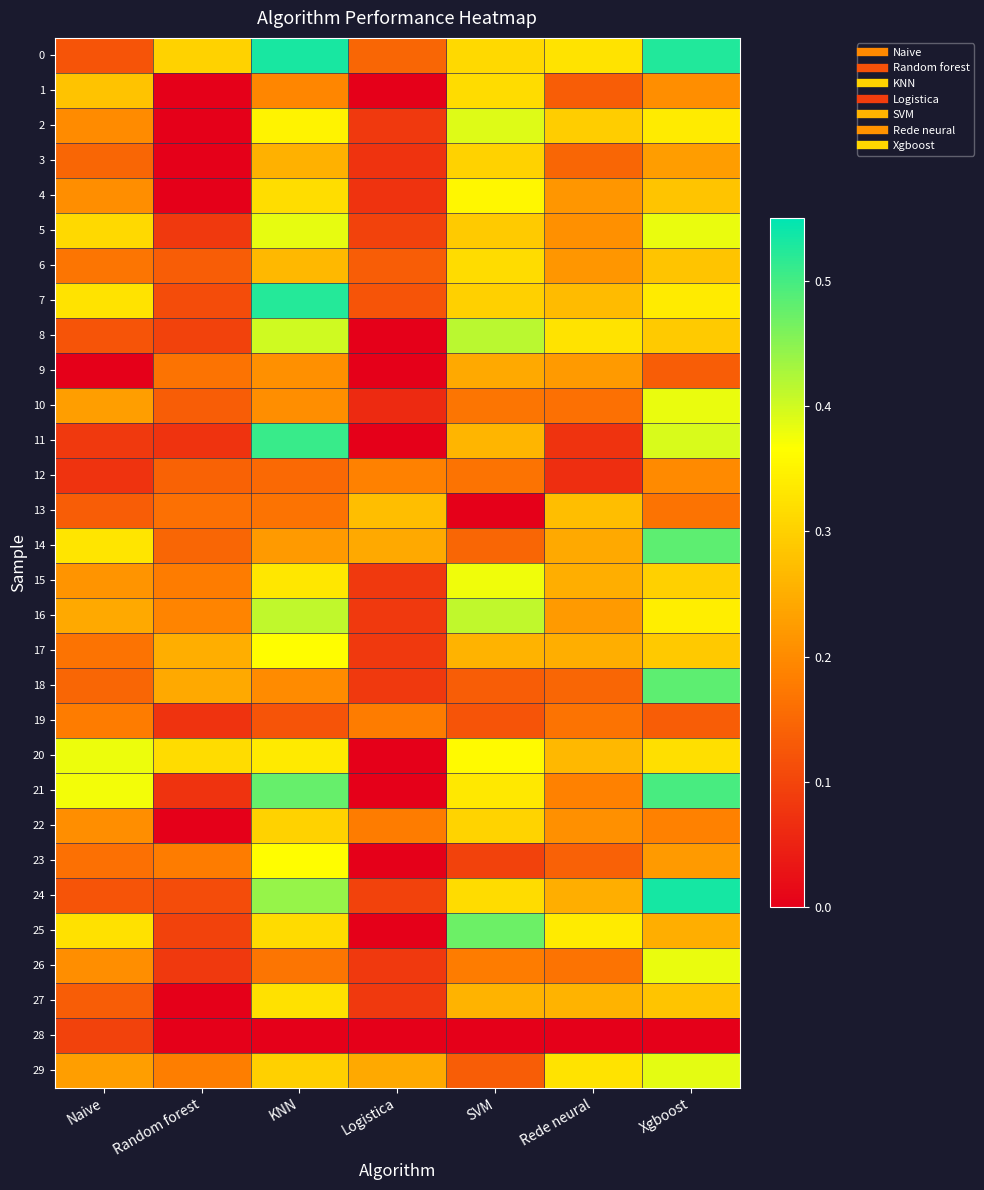

At SVM, list the series in order from smallest to largest.

13, 28, 23, 19, 18, 29, 14, 12, 10, 26, 9, 17, 27, 11, 5, 7, 3, 22, 0, 24, 1, 6, 21, 4, 20, 15, 2, 16, 8, 25